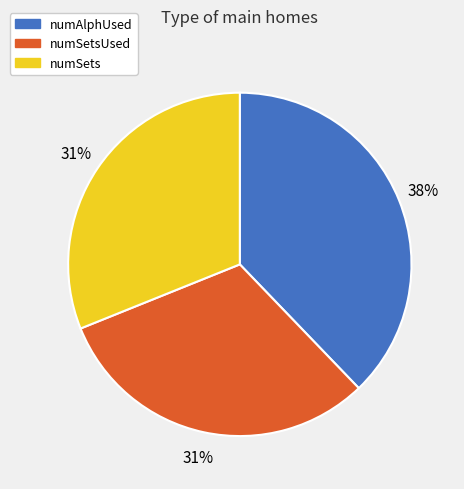

How many slices are in this pie chart?

3